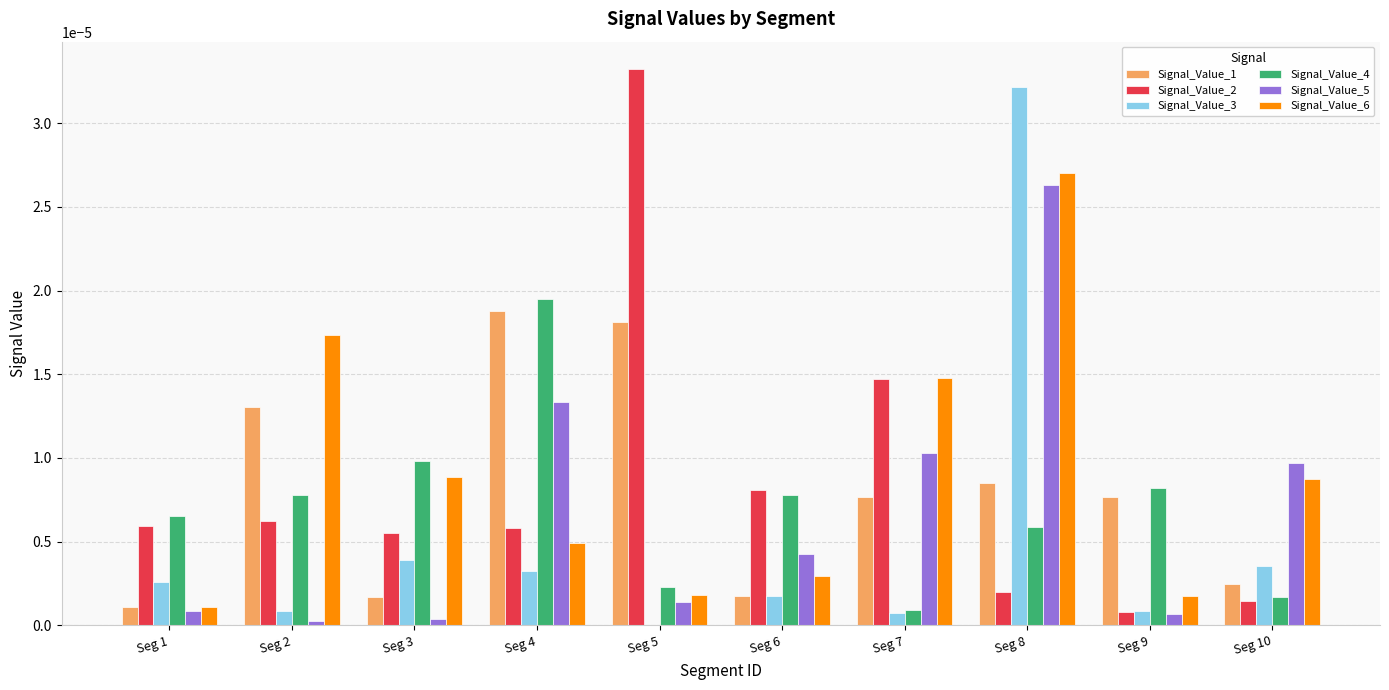

Count the number of categories in the chart.

10